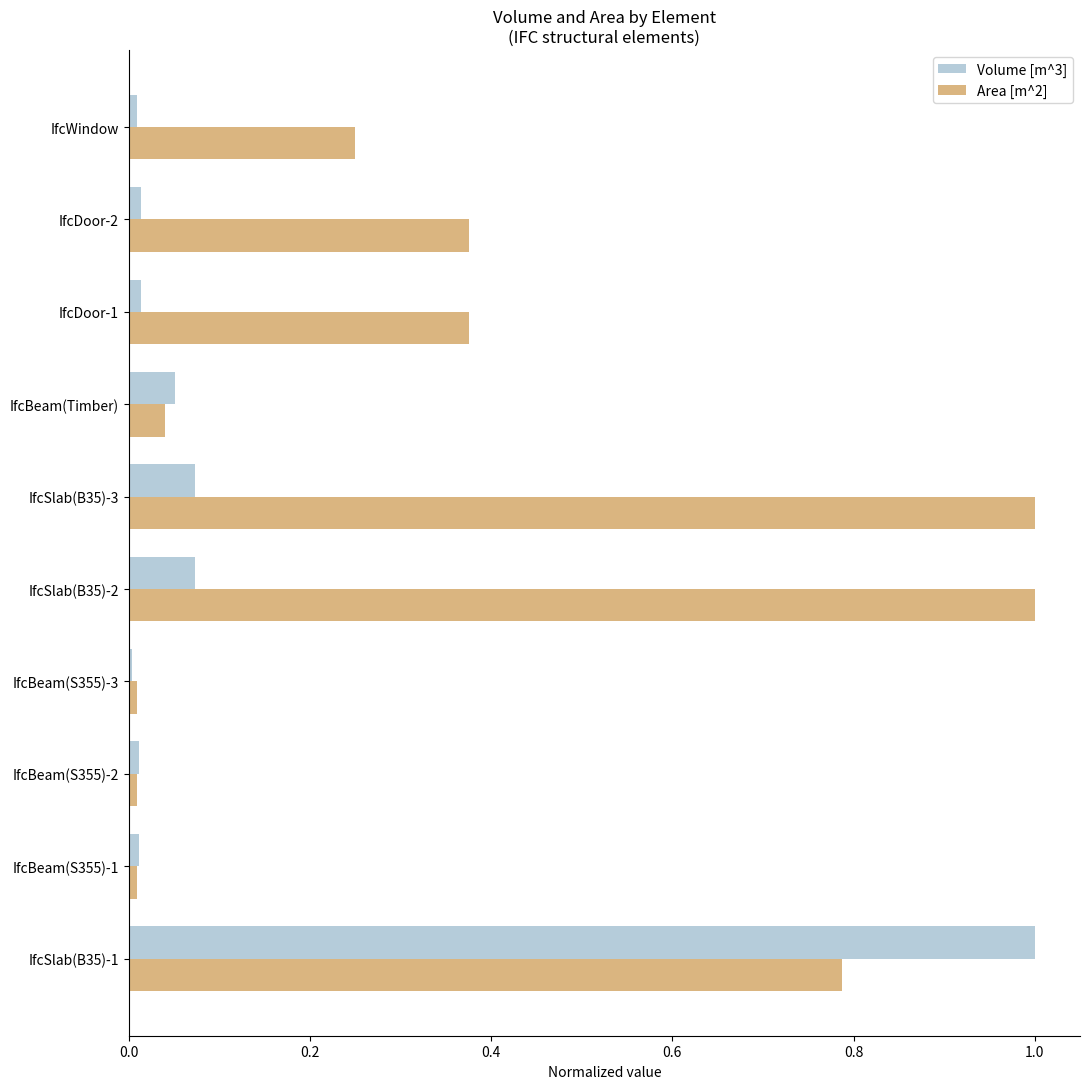

Which series has the largest total across all categories?

Area [m^2]